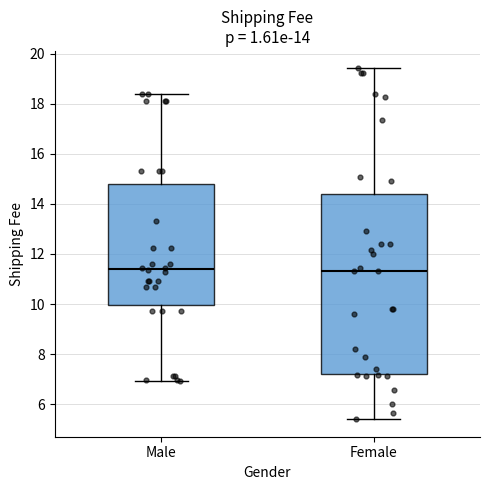

Comparing the boxes themselves (not the whiskers), which one is the tallest?

Female